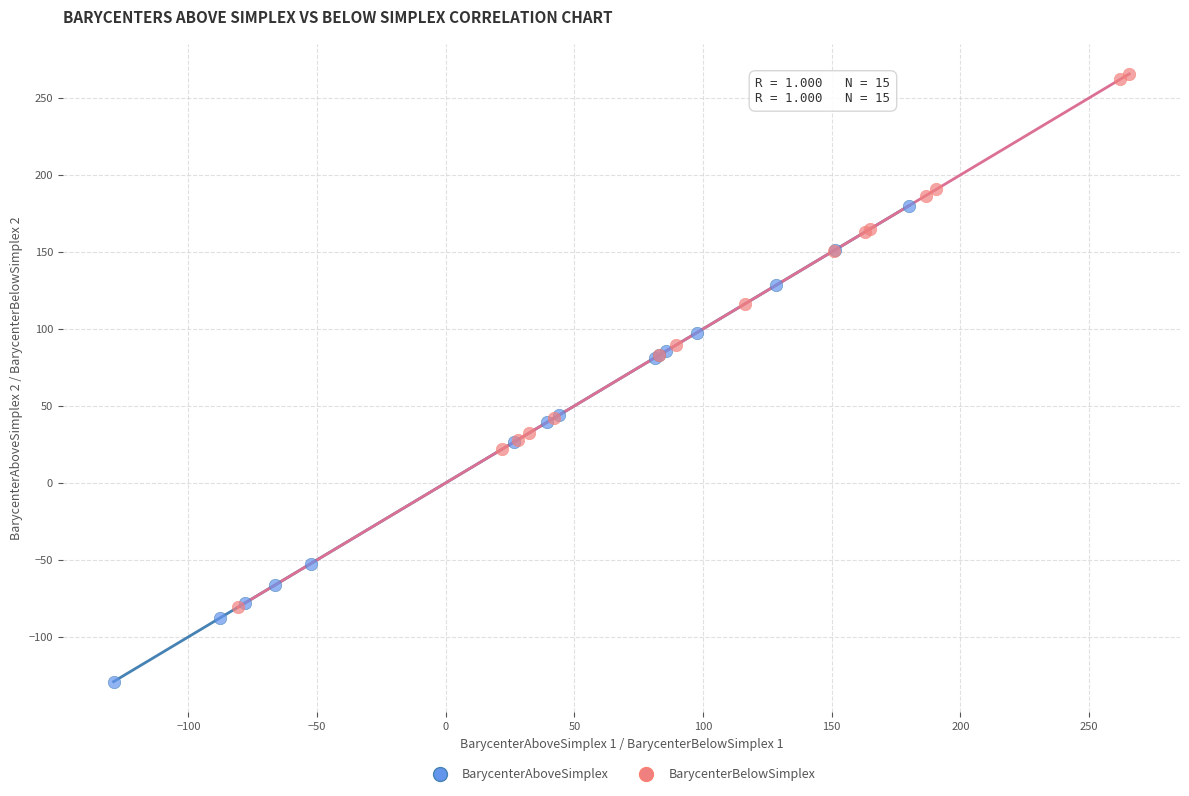

Which series contains the highest Y value?

BarycenterBelowSimplex